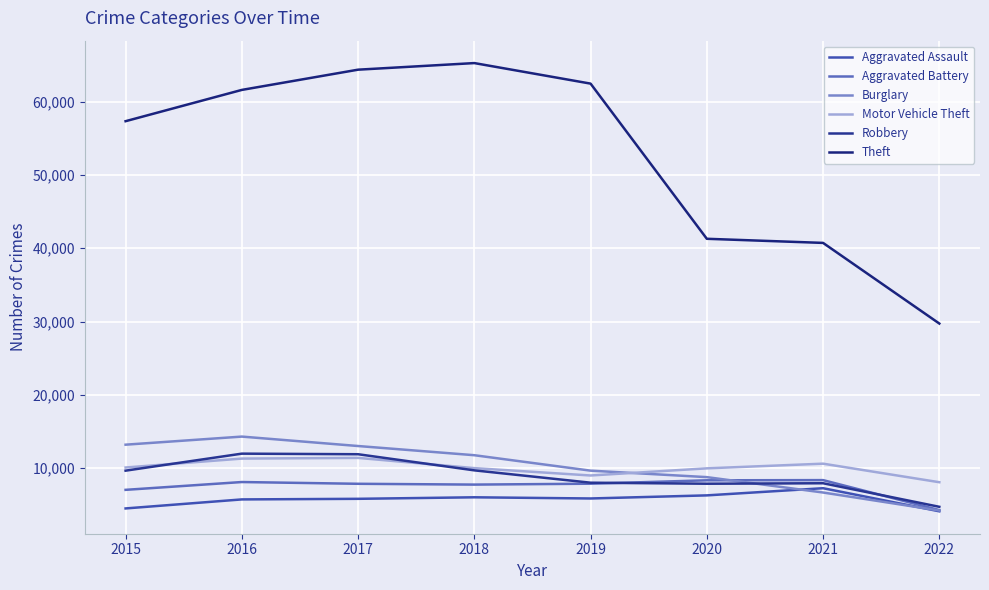

At which label does Aggravated Battery first exceed 7857?

2016